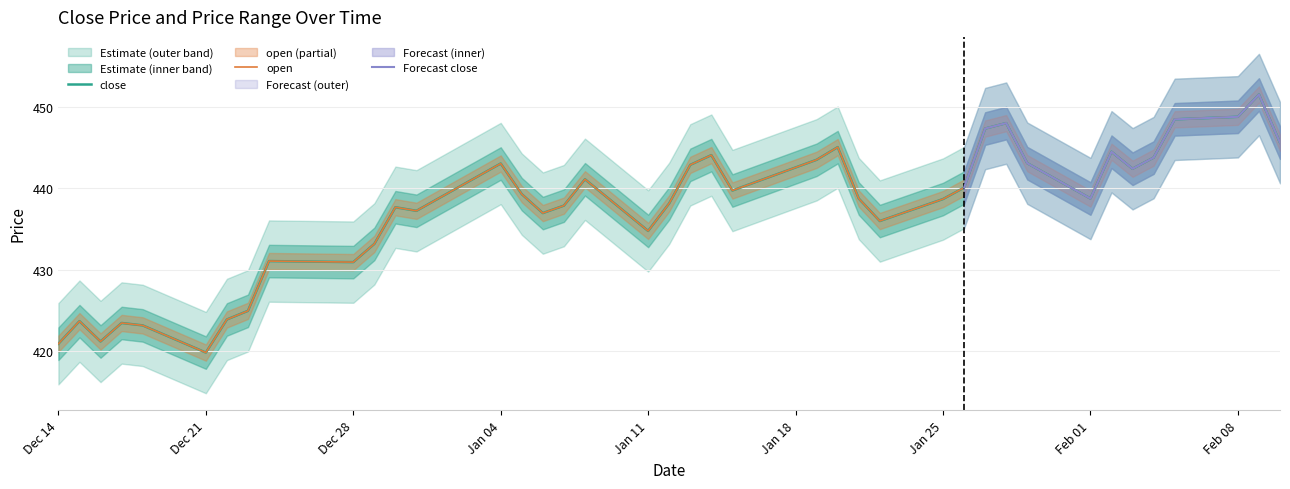

How many data points in high are less than 438?

17